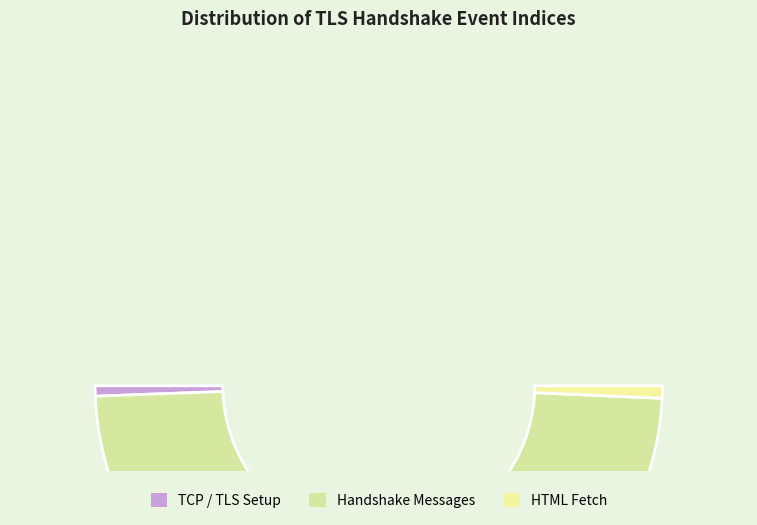

What is the change in value from Client Hello to Server Hello?

+6